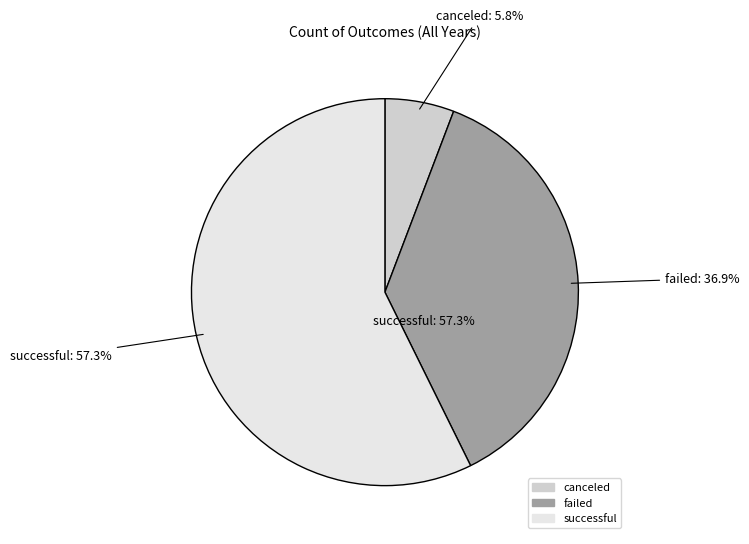

How much of the chart is everything except canceled?

94.2%